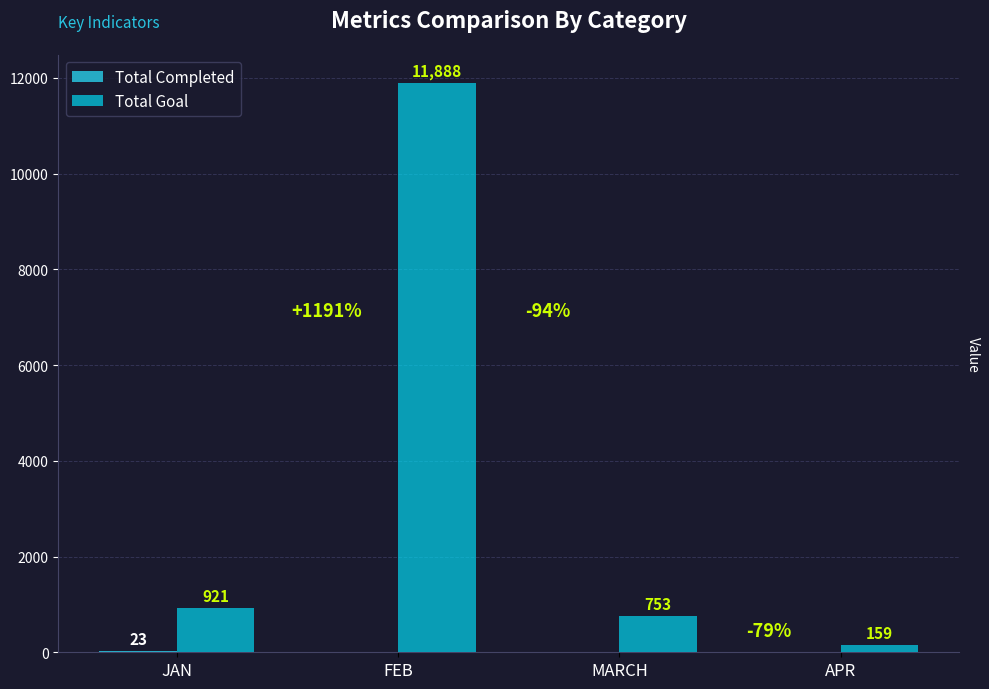

Which category has the highest value across all series?

FEB